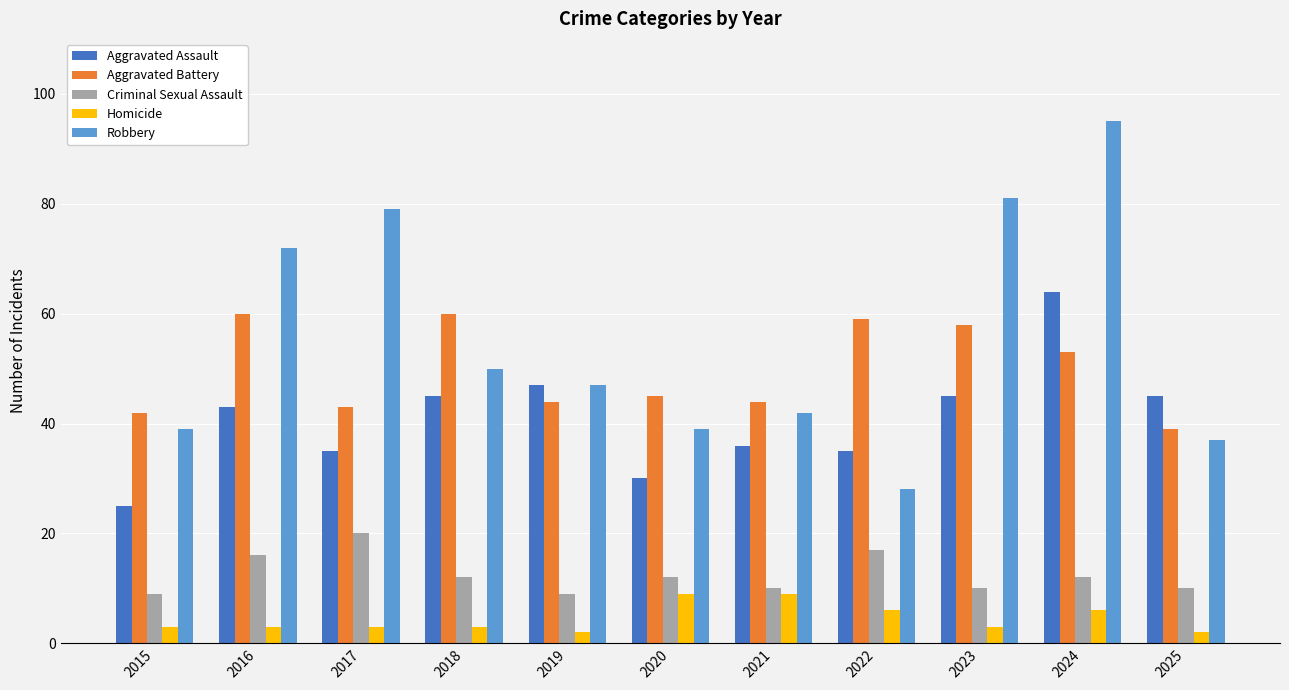

What is the difference between the maximum and second lowest values in the Aggravated Assault series?

34